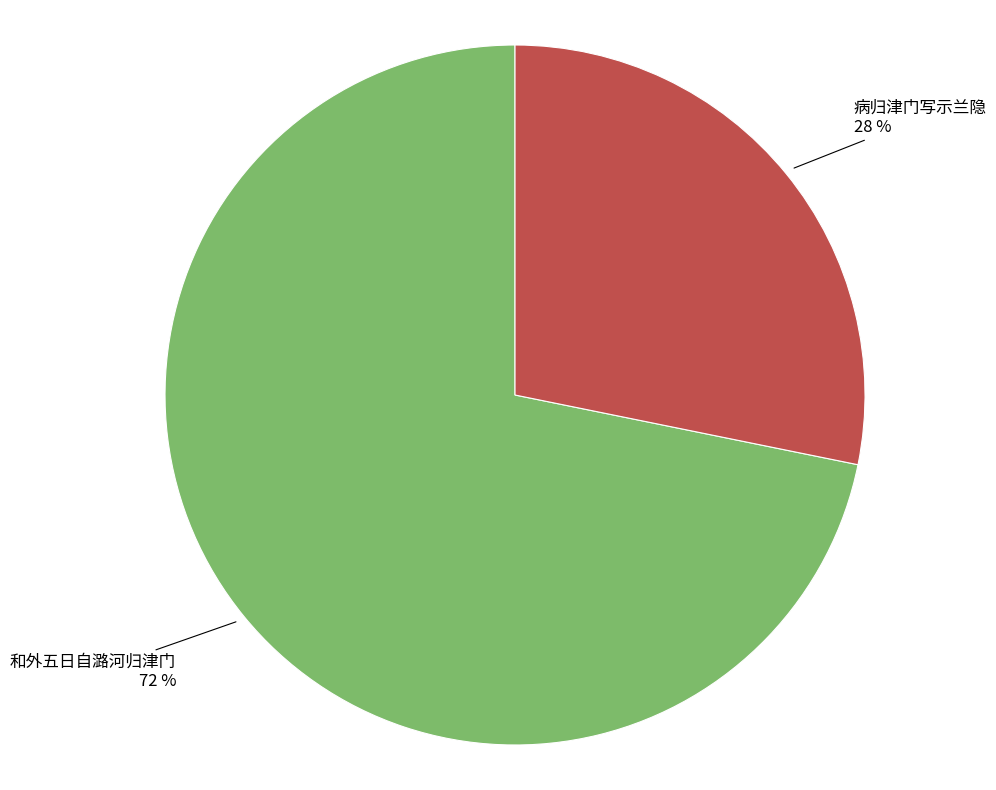

Count the number of slices in the pie.

2